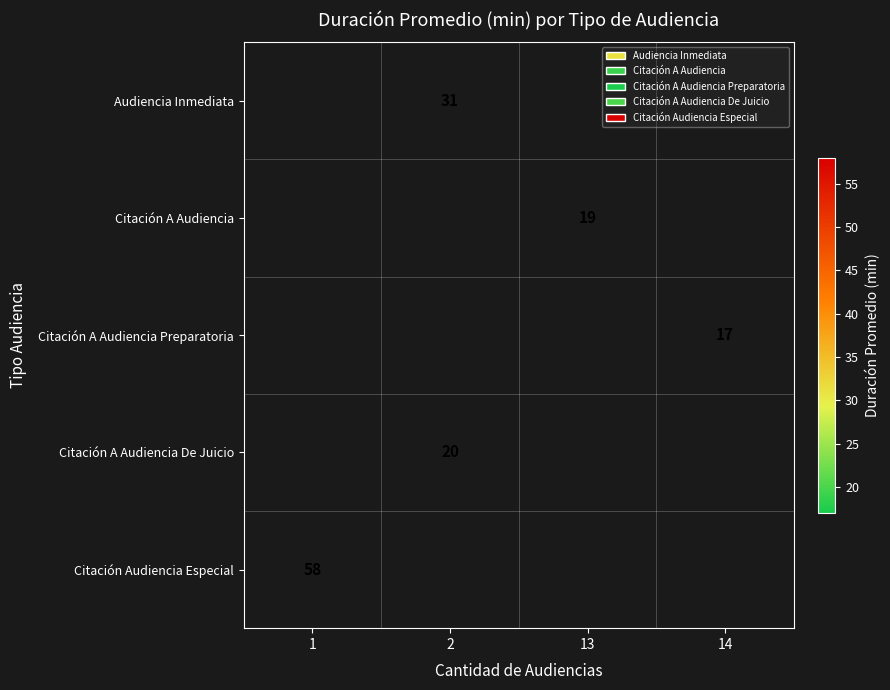

Rank the categories by Citación A Audiencia value from lowest to highest.

1, 2, 13, 14